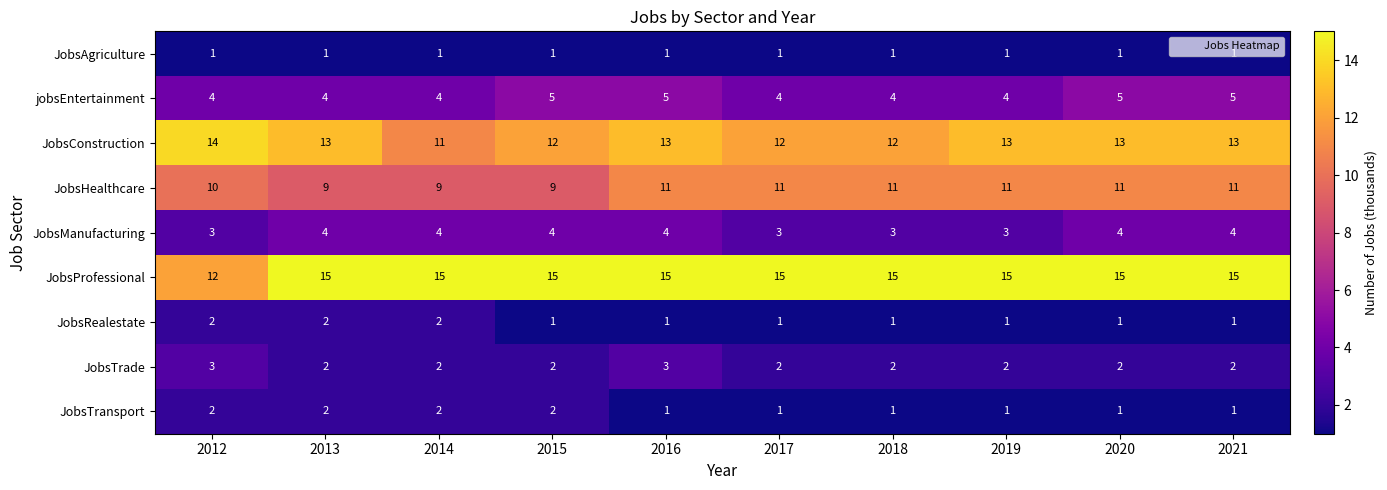

What is the spread (max minus min) of values at 2020?

14